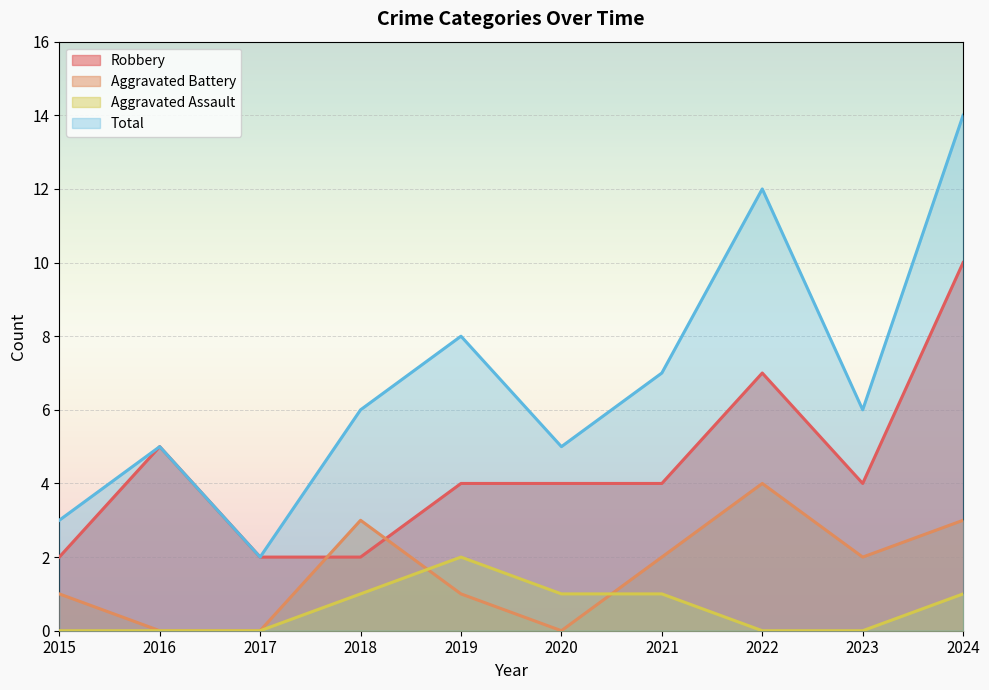

What is the sum of the Aggravated Assault values at 2024 and 2023?

1